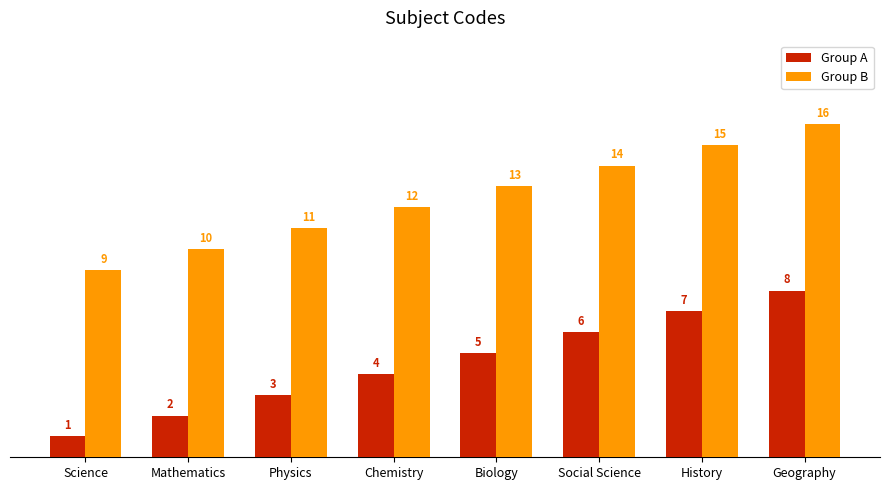

What is the difference between the maximum and minimum values in the Group A series?

7